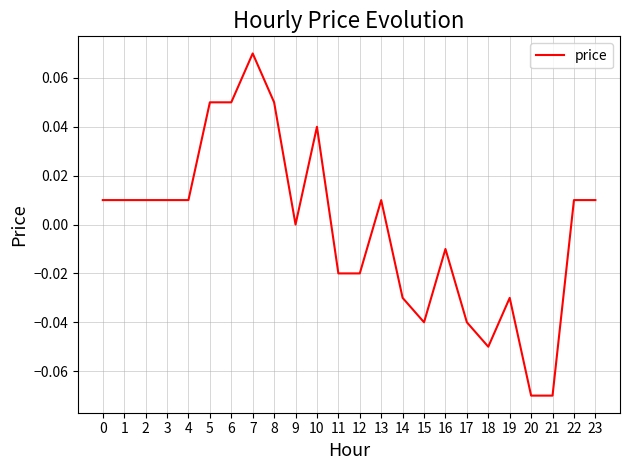

True or false: the data shows 0.0 at 1.

True